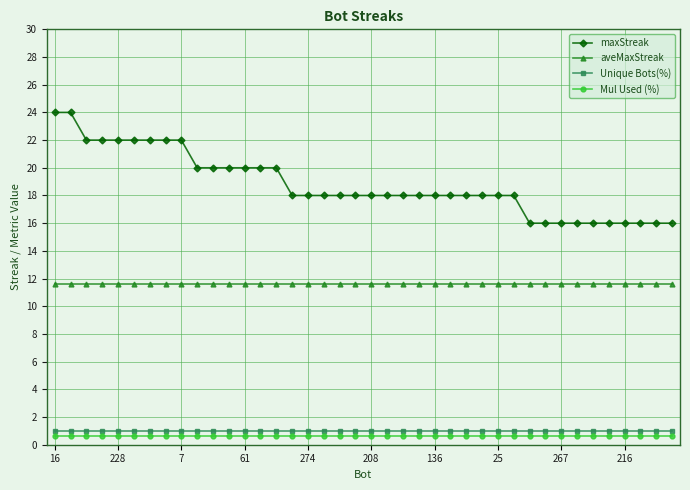

True or false: Mul Used (%) and Unique Bots(%) intersect in this chart.

False